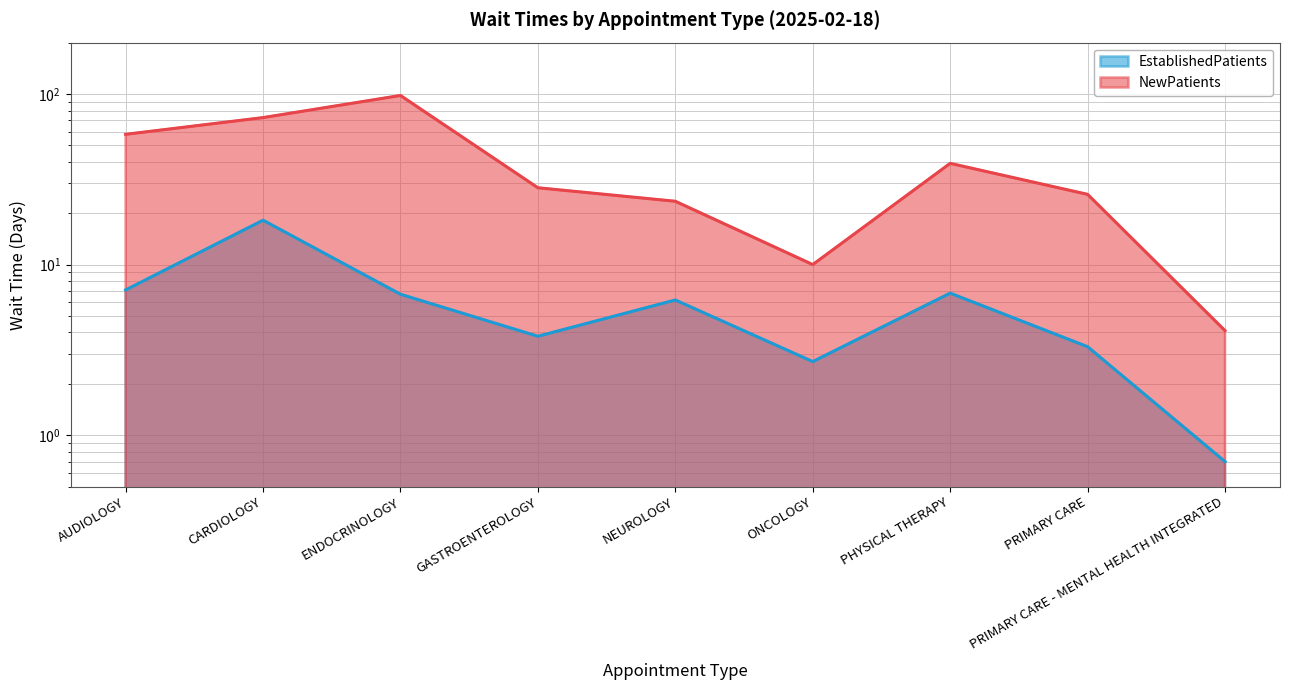

Which category has the lowest value in the NewPatients series?

PRIMARY CARE - MENTAL HEALTH INTEGRATED